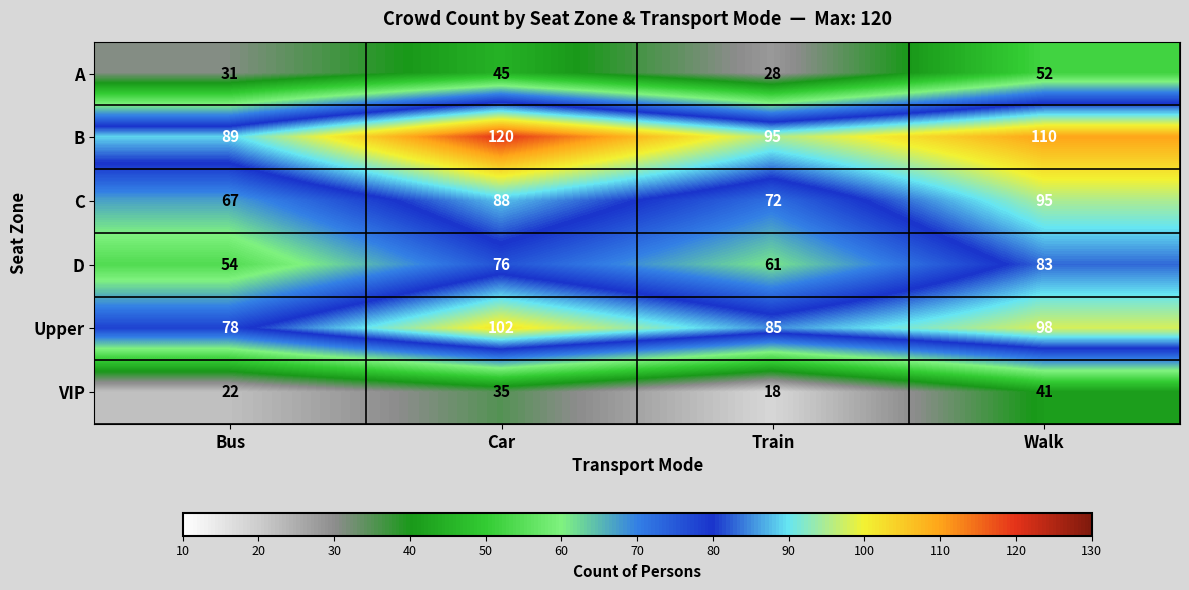

What is the average value of the B series?

104